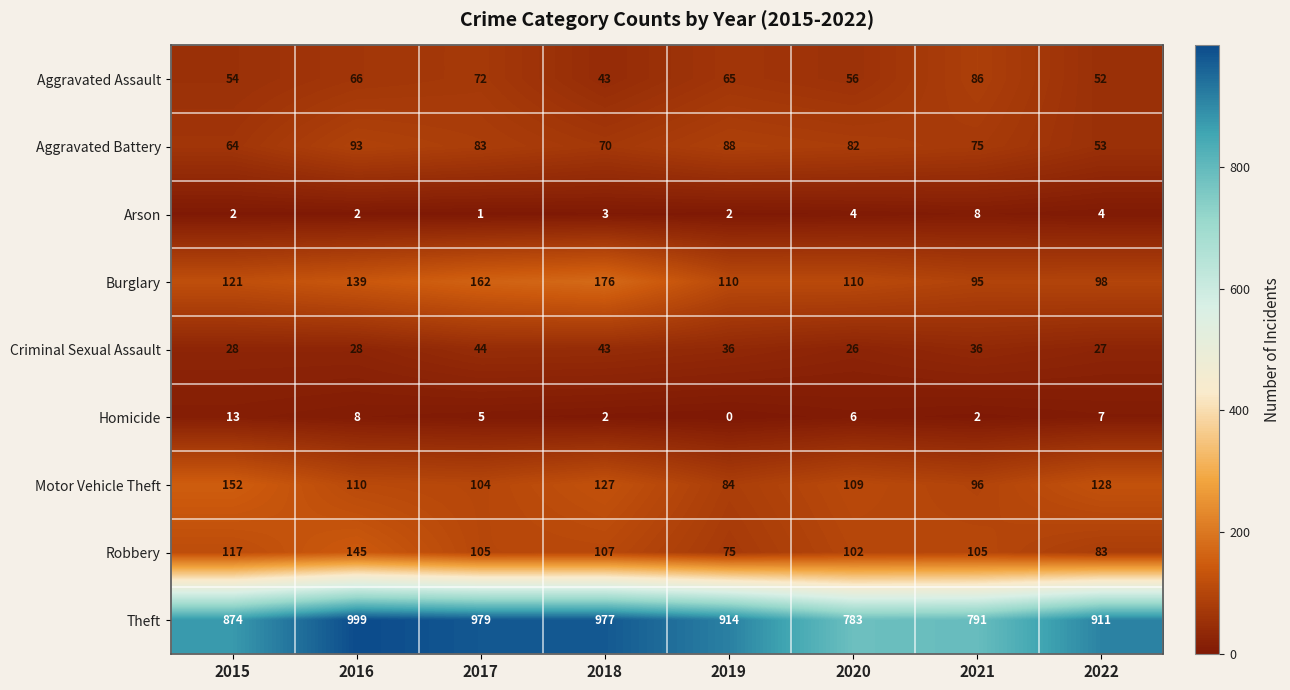

Rank the series by their maximum value, from lowest to highest.

Arson, Homicide, Criminal Sexual Assault, Aggravated Assault, Aggravated Battery, Robbery, Motor Vehicle Theft, Burglary, Theft